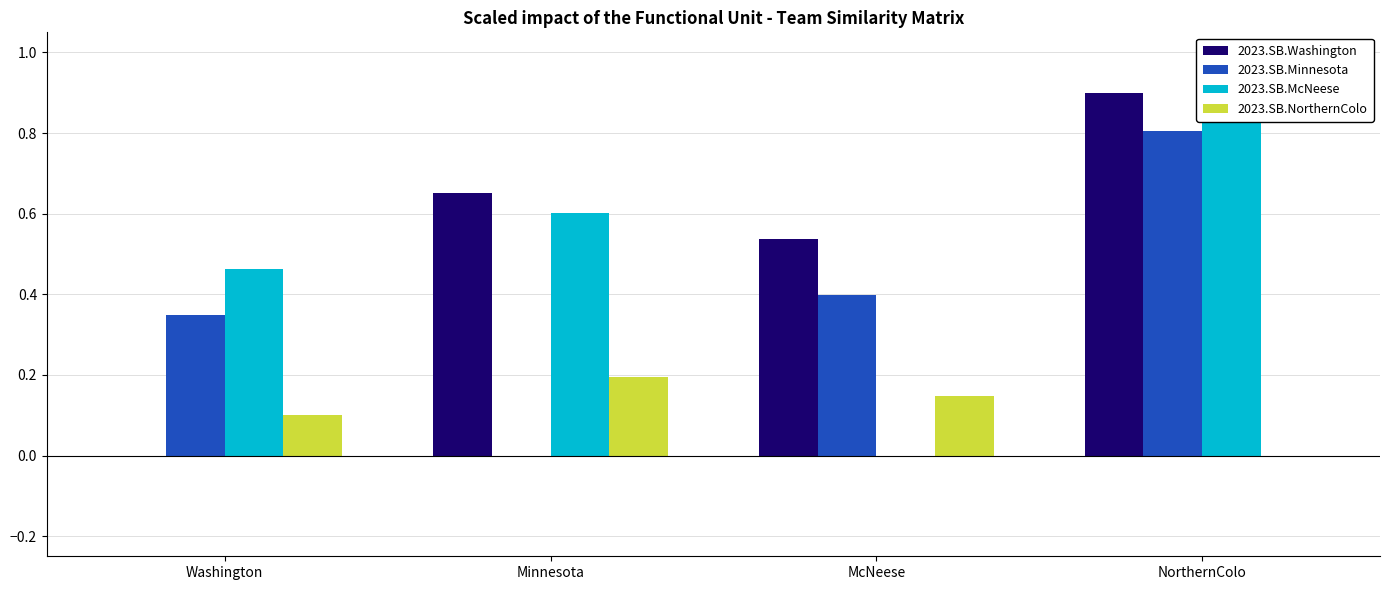

Is it true that 2023.SB.Washington equals 0.7 at Minnesota?

True